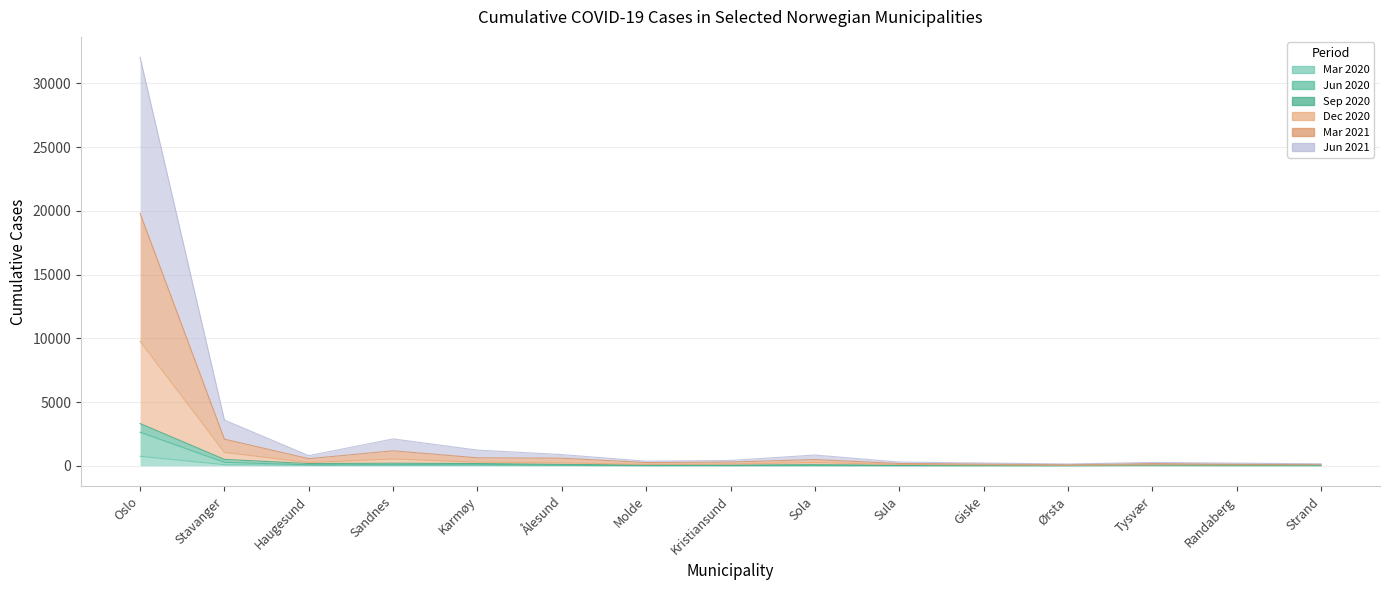

What is the difference between the second highest and second lowest values in the 2021-06-01 series?

3437